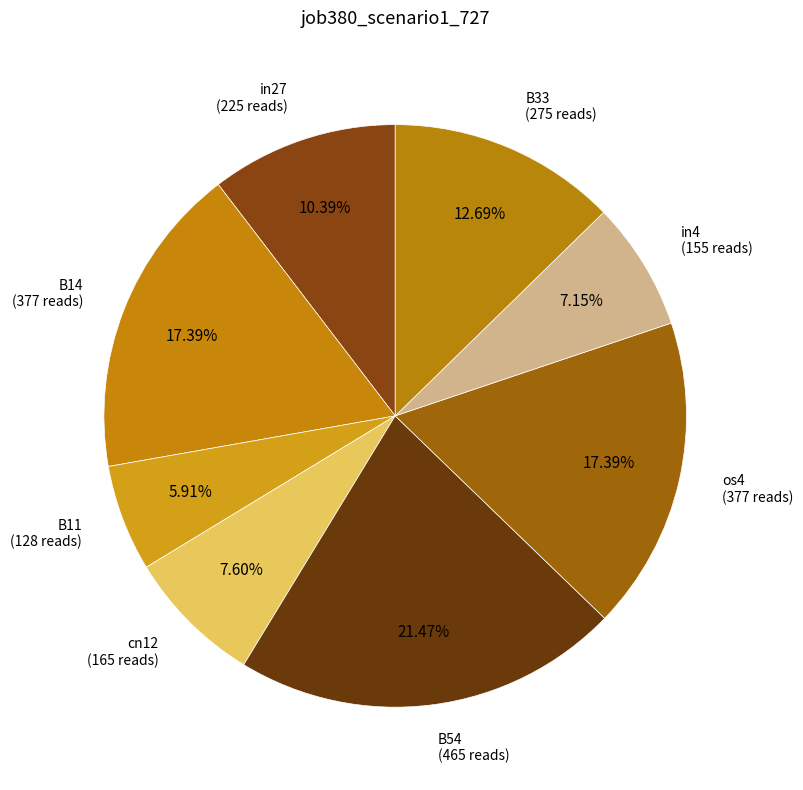

Which slice is the smallest?

B11